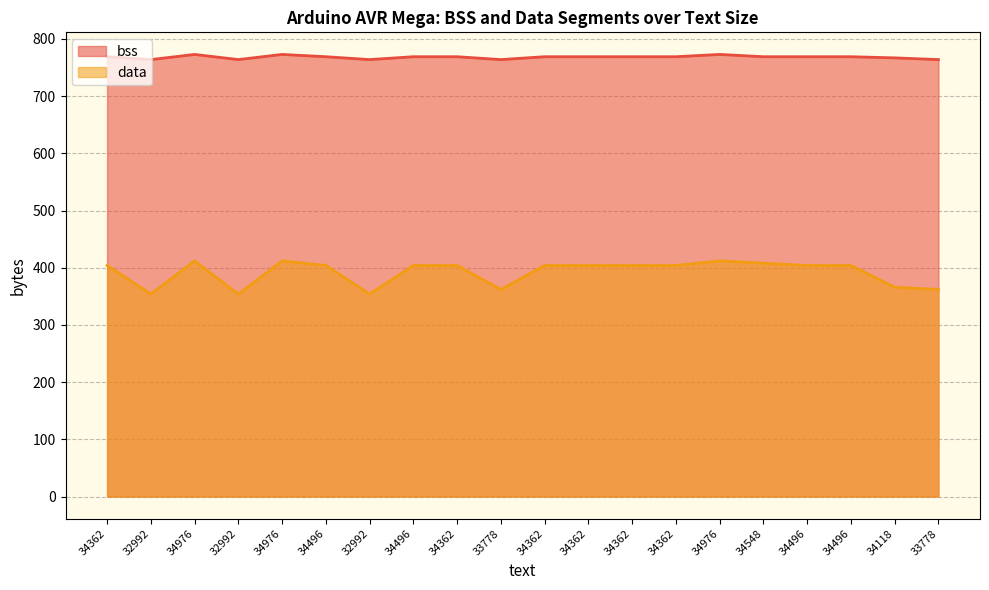

List the labels in order of bss value, largest first.

34976, 34976, 34976, 34362, 34496, 34496, 34362, 34362, 34362, 34362, 34362, 34548, 34496, 34496, 34118, 32992, 32992, 32992, 33778, 33778